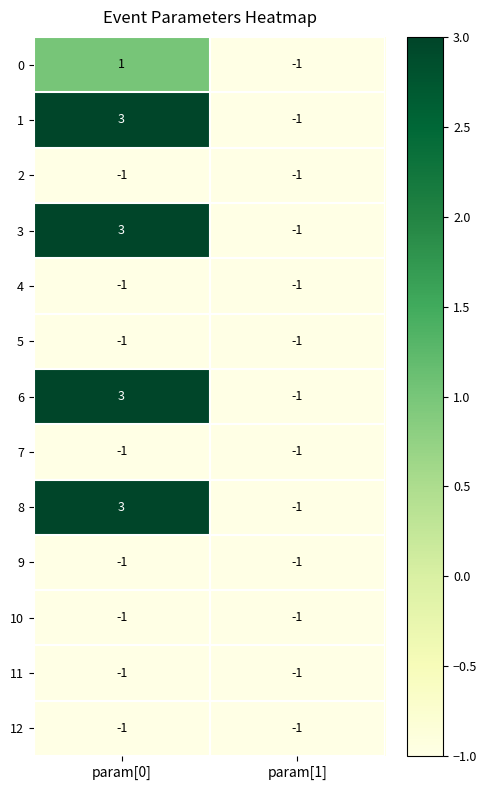

Is it true that 2 equals -2 at param[1]?

False